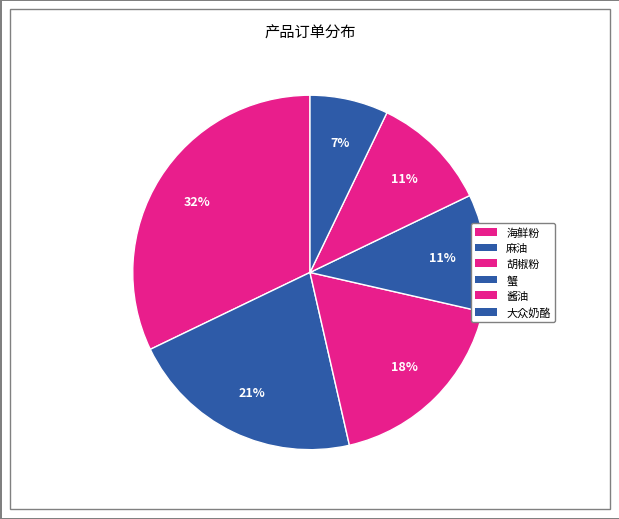

What percentage do 海鲜粉 and 麻油 together represent?

55.2%